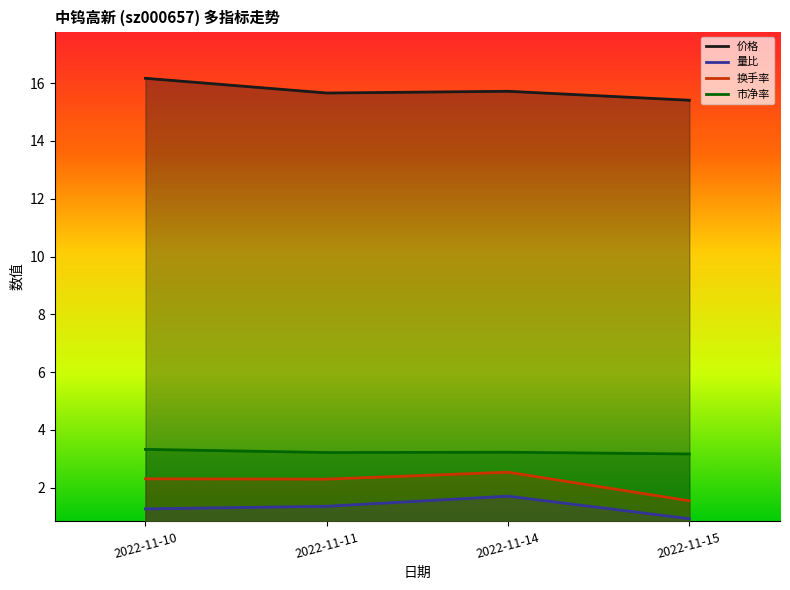

What is the difference between the 量比 values at 2022-11-15 and 2022-11-10?

0.3